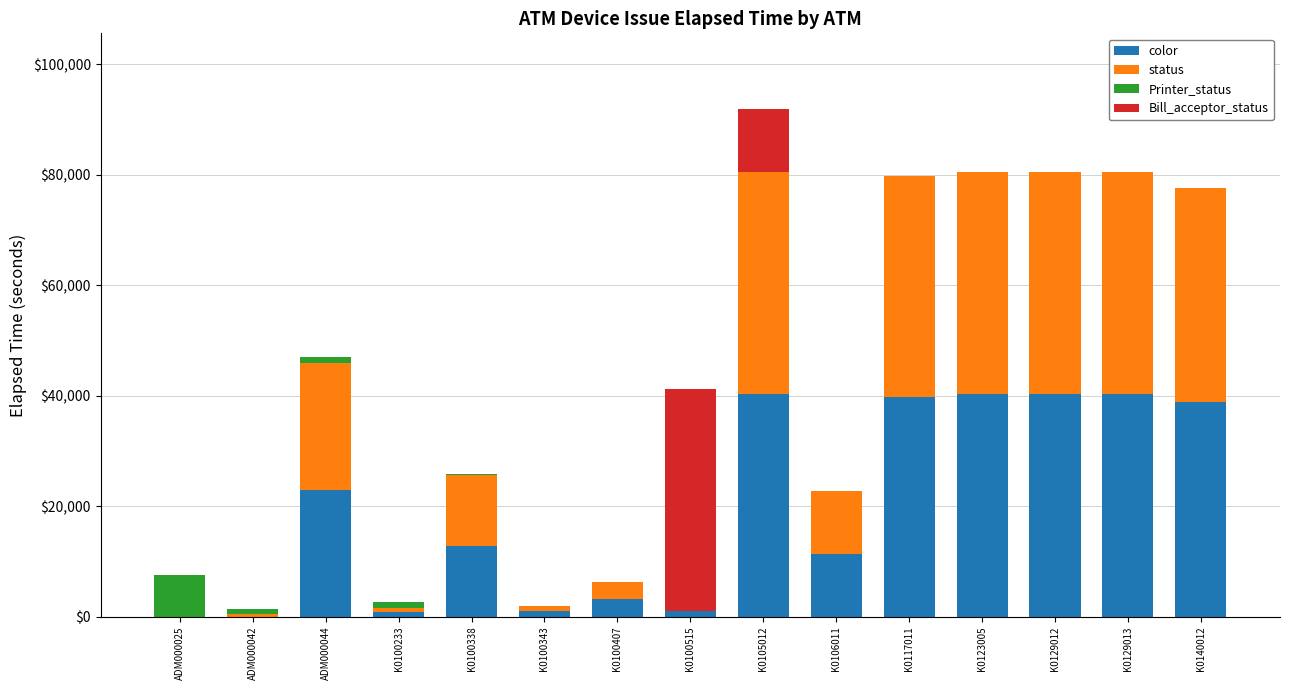

What is the total value across all series at K0106011?

22738